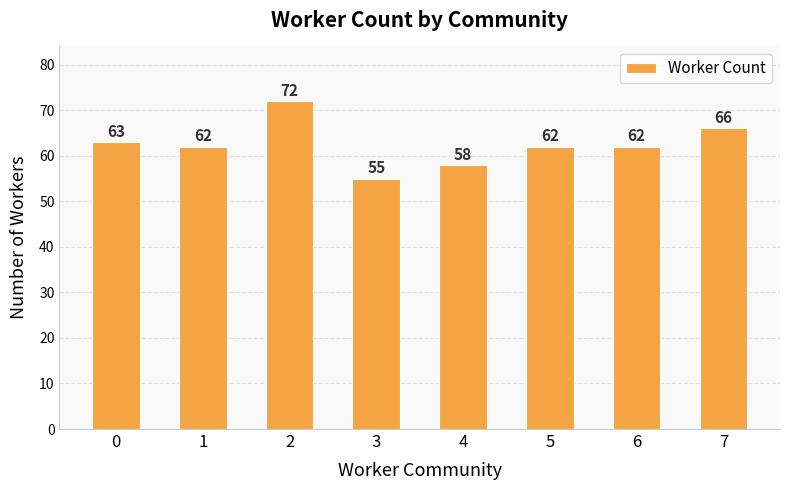

Are the bars horizontal?

No